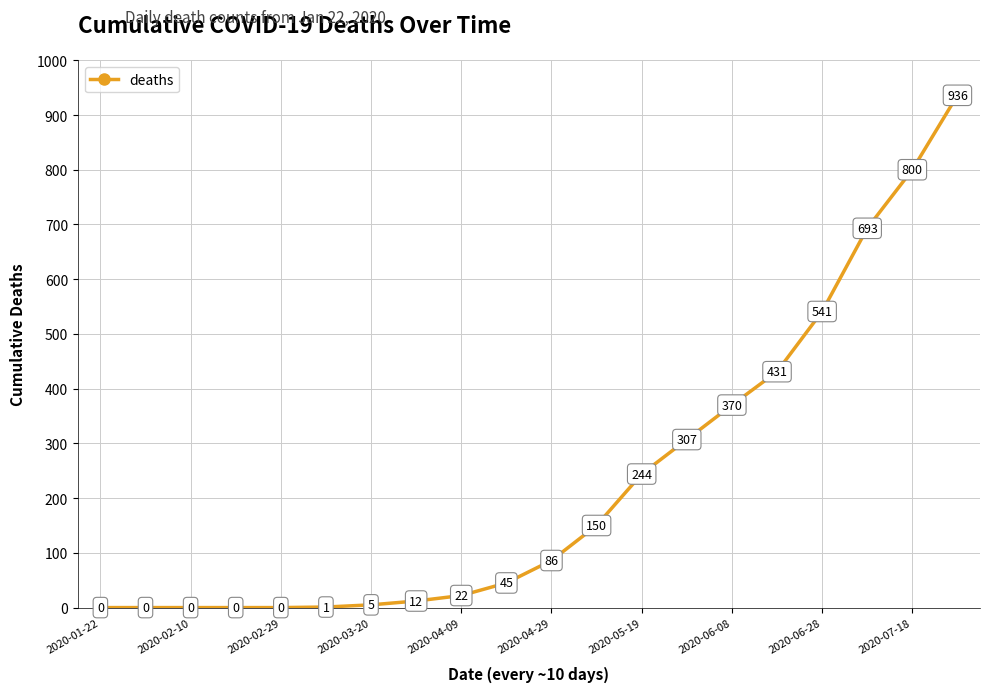

Is this an area chart (filled region under the line)?

No